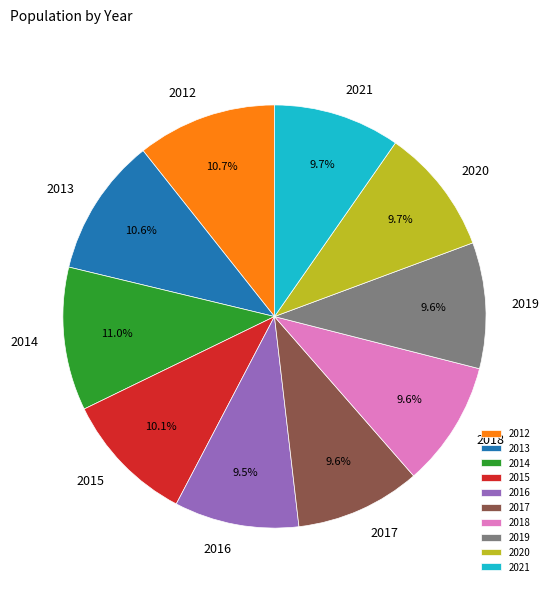

To the nearest percent, what portion does 2017 represent?

10%